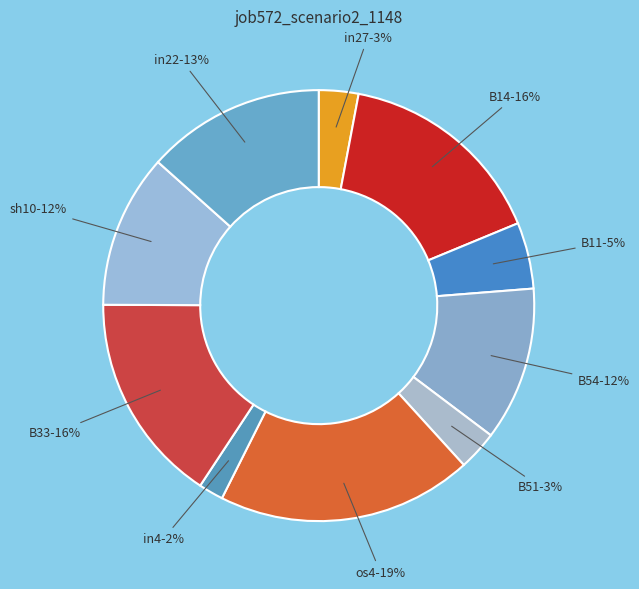

Does B33 represent more than half of the total?

No